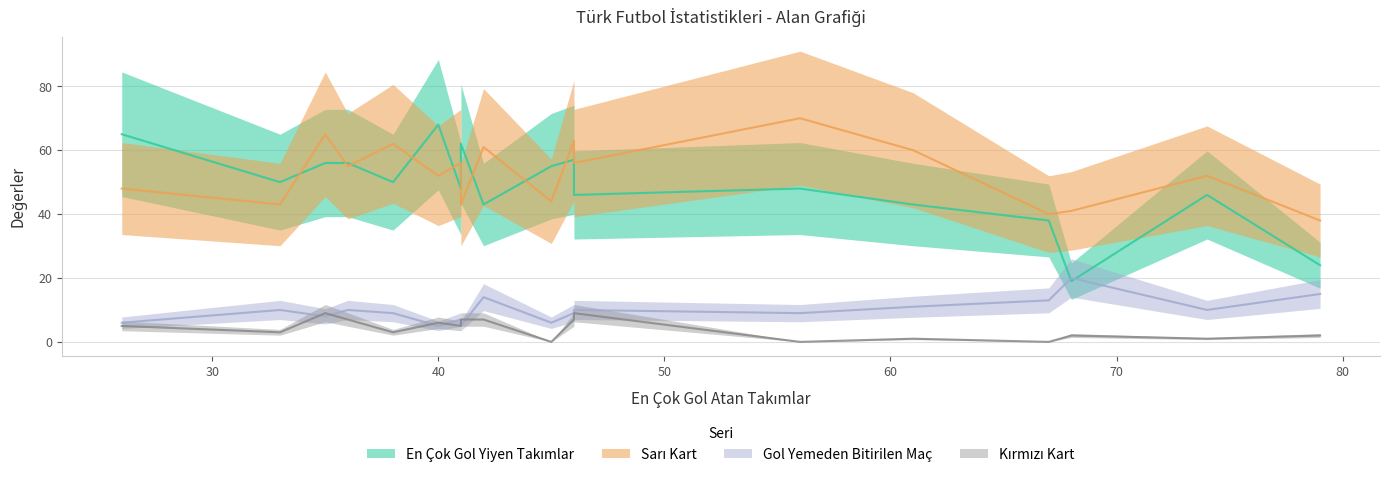

What is the lowest value of the Sarı Kart series?

38